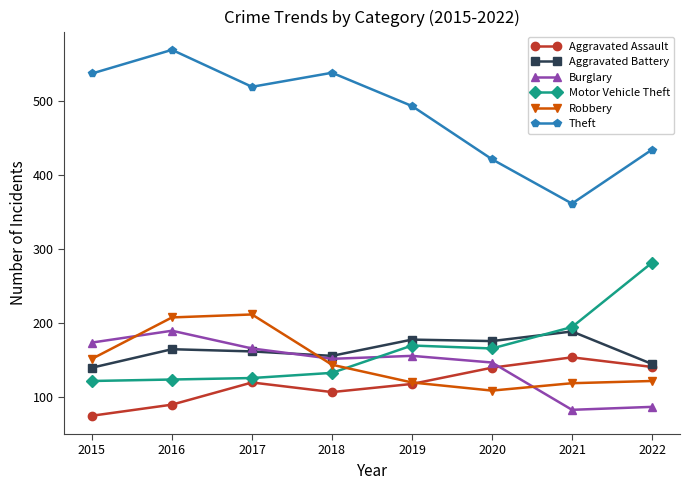

What are all the series names shown in the legend?

Aggravated Assault, Aggravated Battery, Burglary, Motor Vehicle Theft, Robbery, Theft